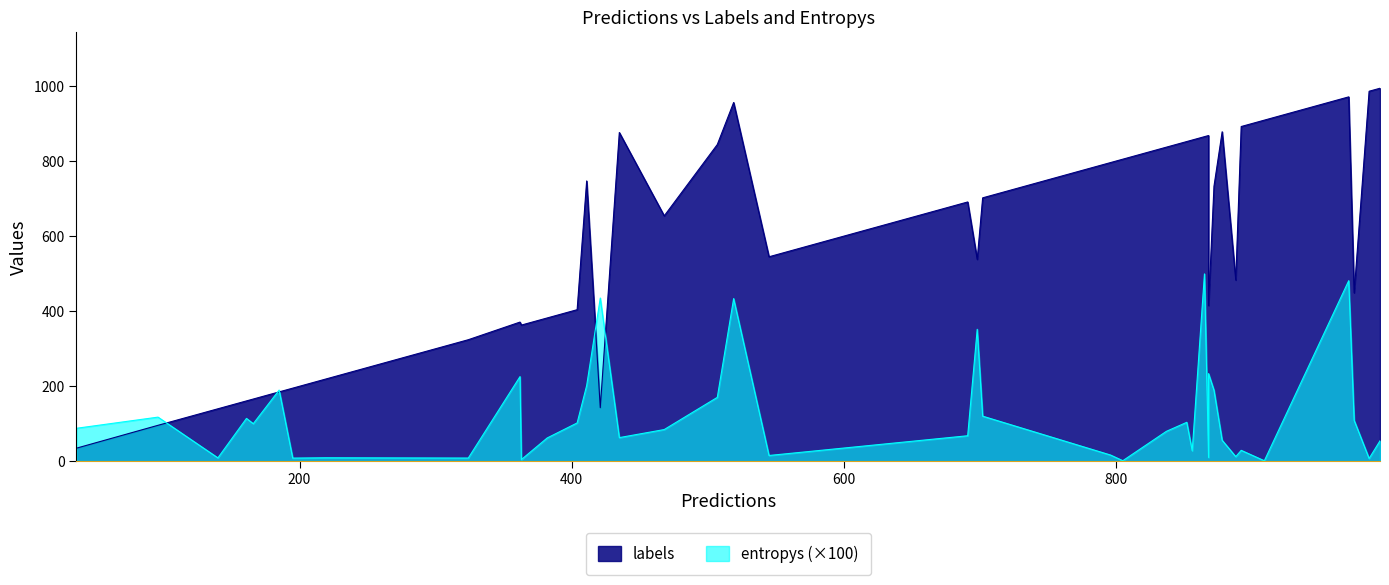

How many series are shown in this chart?

2